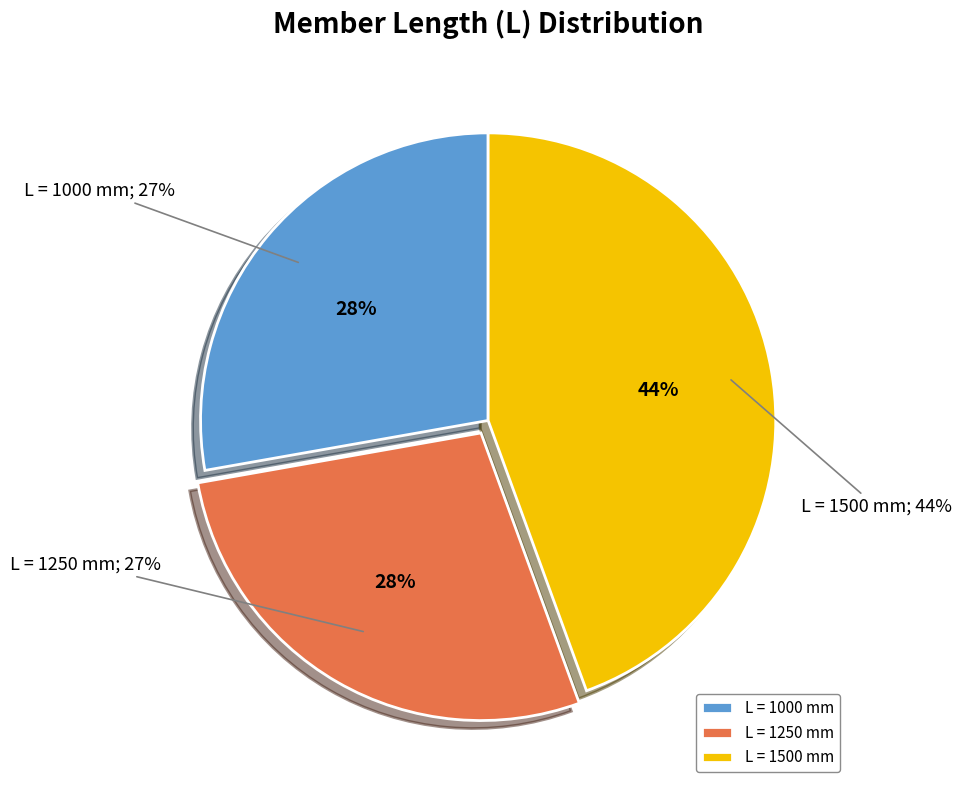

Between 1000 and 1000, which is larger?

1000